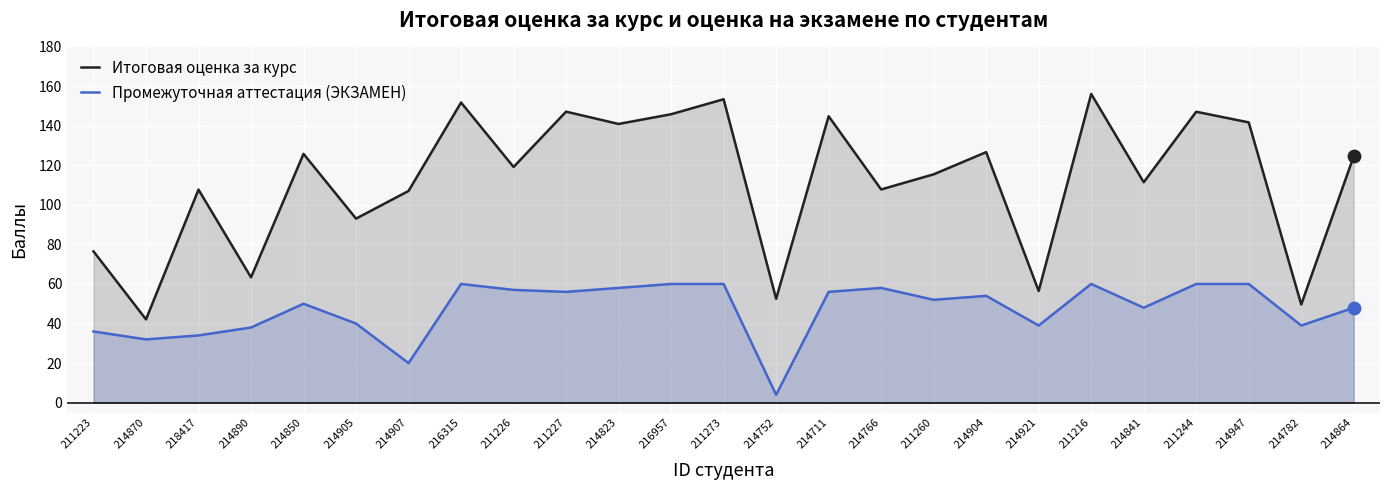

Which series reaches the minimum Y coordinate?

Промежуточная аттестация (ЭКЗАМЕН)